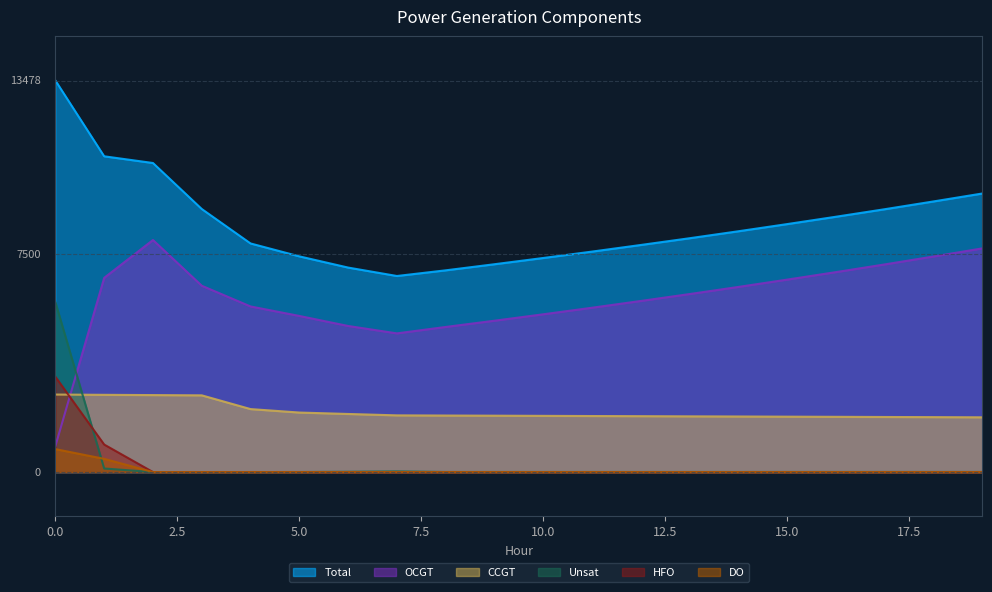

True or false: Unsat has more than 2 interior local peaks.

False